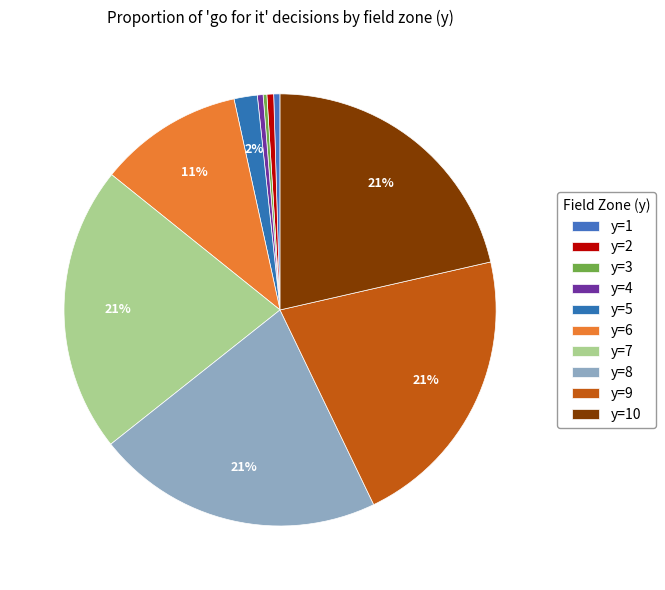

Which slice is the largest?

y=8